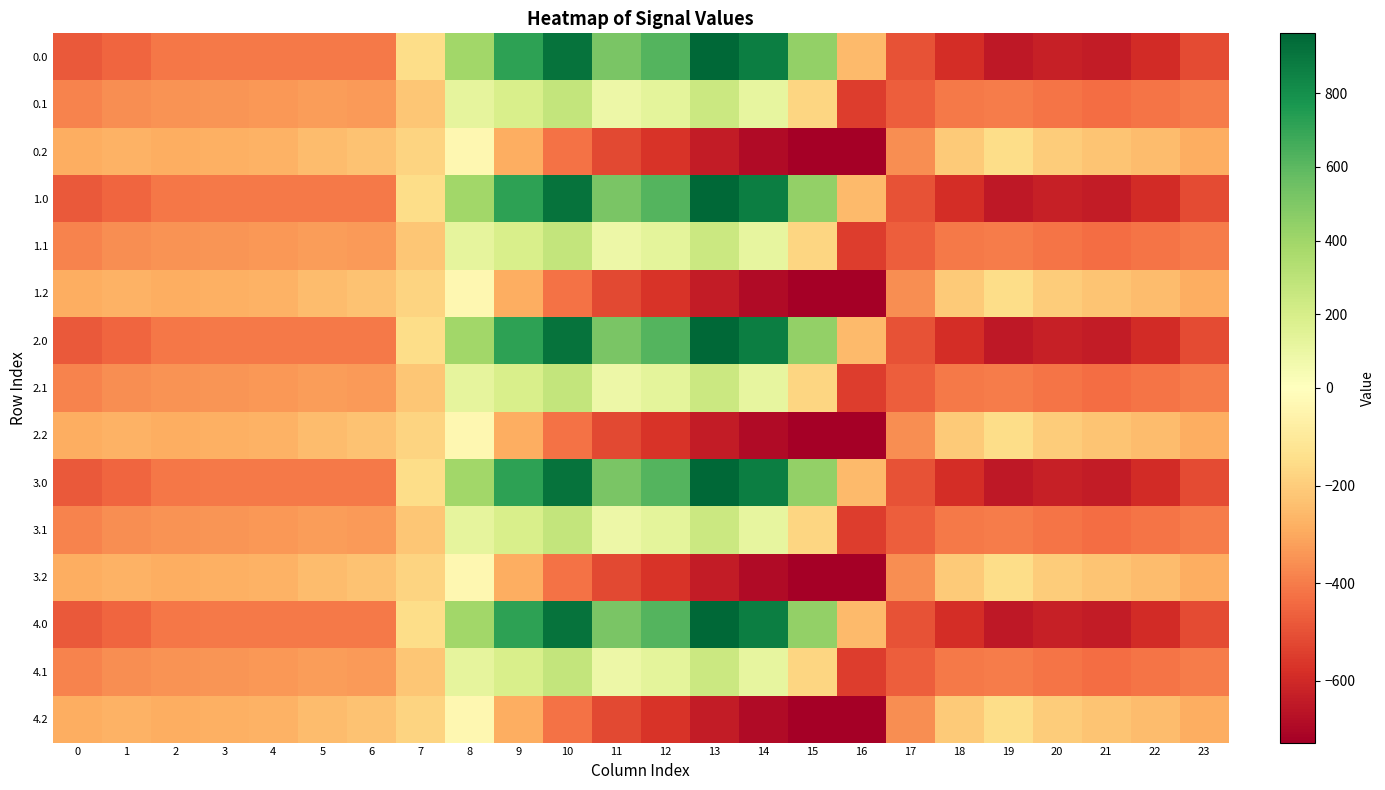

List the series in order of their peak value, highest first.

0.0, 1.0, 2.0, 3.0, 4.0, 0.1, 1.1, 2.1, 3.1, 4.1, 0.2, 1.2, 2.2, 3.2, 4.2